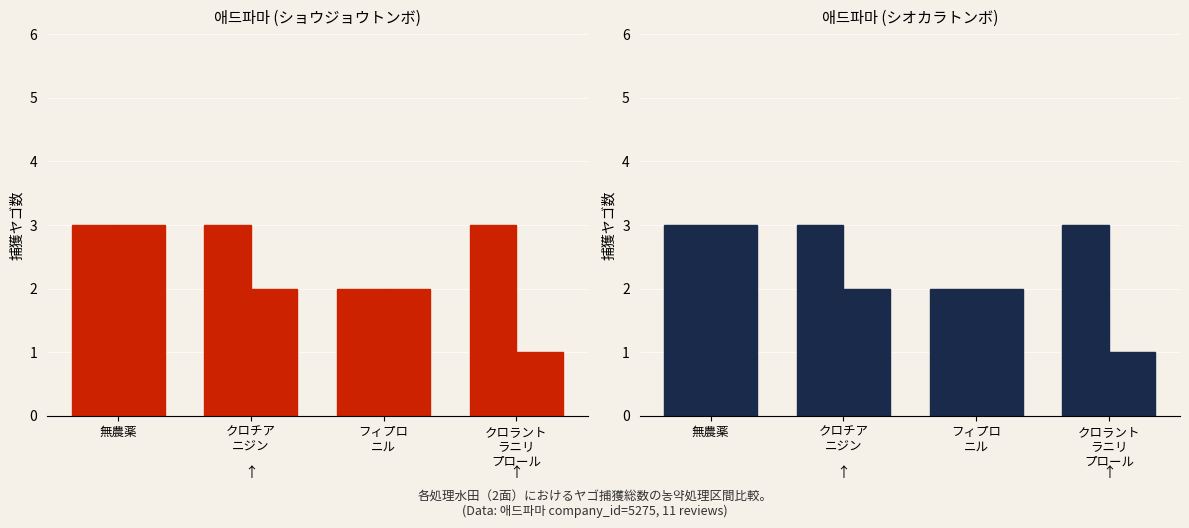

Rank the series by their average value, from highest to lowest.

面1, 面2